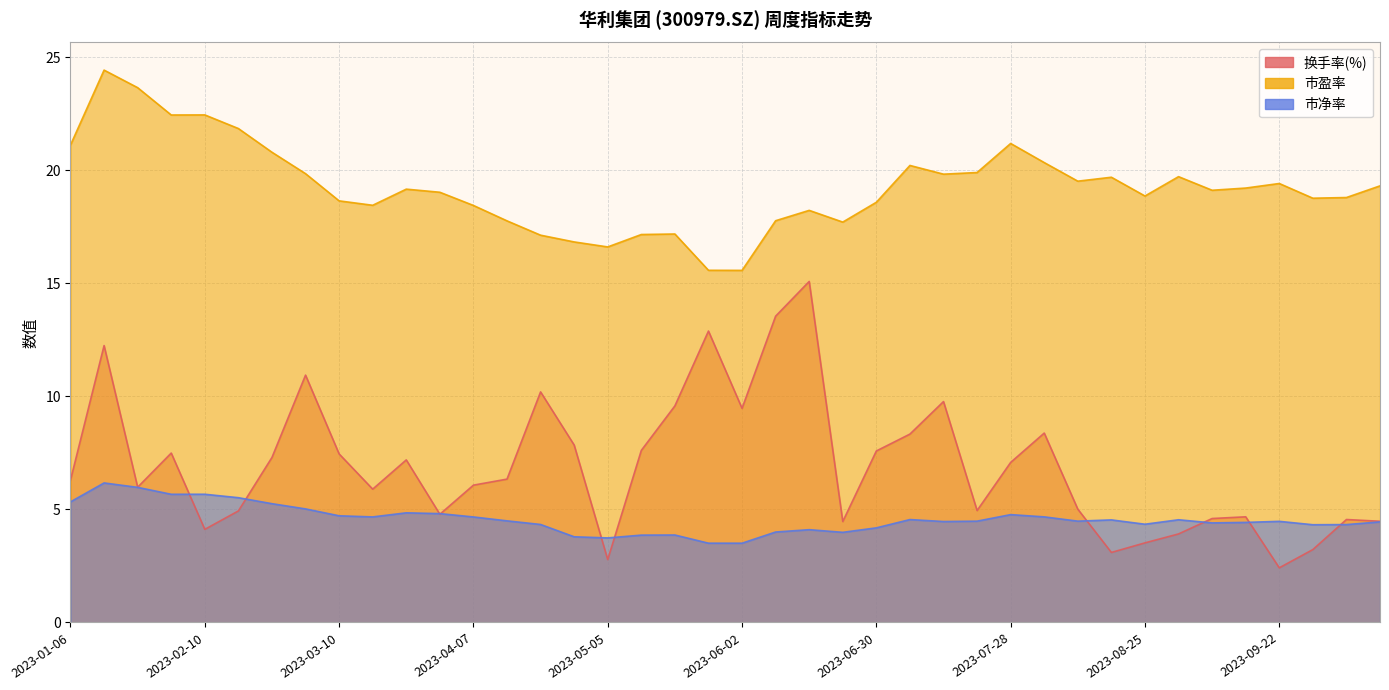

Reading left to right, transcribe all the data shown in this chart.

换手率(%): 2023-01-06=6.3	2023-01-13=12.2	2023-01-20=6.0	2023-02-03=7.5	2023-02-10=4.1	2023-02-17=4.9	2023-02-24=7.3	2023-03-03=10.9	2023-03-10=7.5	2023-03-17=5.9	2023-03-24=7.2	2023-03-31=4.8	2023-04-07=6.1	2023-04-14=6.3	2023-04-21=10.2	2023-04-28=7.8	2023-05-05=2.8	2023-05-12=7.6	2023-05-19=9.6	2023-05-26=12.9	2023-06-02=9.5	2023-06-09=13.5	2023-06-16=15.1	2023-06-21=4.5	2023-06-30=7.6	2023-07-07=8.3	2023-07-14=9.8	2023-07-21=5.0	2023-07-28=7.1	2023-08-04=8.4	2023-08-11=5.0	2023-08-18=3.1	2023-08-25=3.5	2023-09-01=3.9	2023-09-08=4.6	2023-09-15=4.7	2023-09-22=2.4	2023-09-28=3.2	2023-10-13=4.6	2023-10-20=4.5
市盈率: 2023-01-06=21.1	2023-01-13=24.4	2023-01-20=23.6	2023-02-03=22.4	2023-02-10=22.4	2023-02-17=21.8	2023-02-24=20.8	2023-03-03=19.8	2023-03-10=18.6	2023-03-17=18.4	2023-03-24=19.2	2023-03-31=19.0	2023-04-07=18.4	2023-04-14=17.8	2023-04-21=17.1	2023-04-28=16.8	2023-05-05=16.6	2023-05-12=17.2	2023-05-19=17.2	2023-05-26=15.6	2023-06-02=15.6	2023-06-09=17.8	2023-06-16=18.2	2023-06-21=17.7	2023-06-30=18.6	2023-07-07=20.2	2023-07-14=19.8	2023-07-21=19.9	2023-07-28=21.2	2023-08-04=20.3	2023-08-11=19.5	2023-08-18=19.7	2023-08-25=18.9	2023-09-01=19.7	2023-09-08=19.1	2023-09-15=19.2	2023-09-22=19.4	2023-09-28=18.8	2023-10-13=18.8	2023-10-20=19.3
市净率: 2023-01-06=5.3	2023-01-13=6.2	2023-01-20=6.0	2023-02-03=5.7	2023-02-10=5.7	2023-02-17=5.5	2023-02-24=5.3	2023-03-03=5.0	2023-03-10=4.7	2023-03-17=4.7	2023-03-24=4.8	2023-03-31=4.8	2023-04-07=4.7	2023-04-14=4.5	2023-04-21=4.3	2023-04-28=3.8	2023-05-05=3.7	2023-05-12=3.9	2023-05-19=3.9	2023-05-26=3.5	2023-06-02=3.5	2023-06-09=4.0	2023-06-16=4.1	2023-06-21=4.0	2023-06-30=4.2	2023-07-07=4.6	2023-07-14=4.5	2023-07-21=4.5	2023-07-28=4.8	2023-08-04=4.7	2023-08-11=4.5	2023-08-18=4.5	2023-08-25=4.3	2023-09-01=4.5	2023-09-08=4.4	2023-09-15=4.4	2023-09-22=4.5	2023-09-28=4.3	2023-10-13=4.3	2023-10-20=4.4